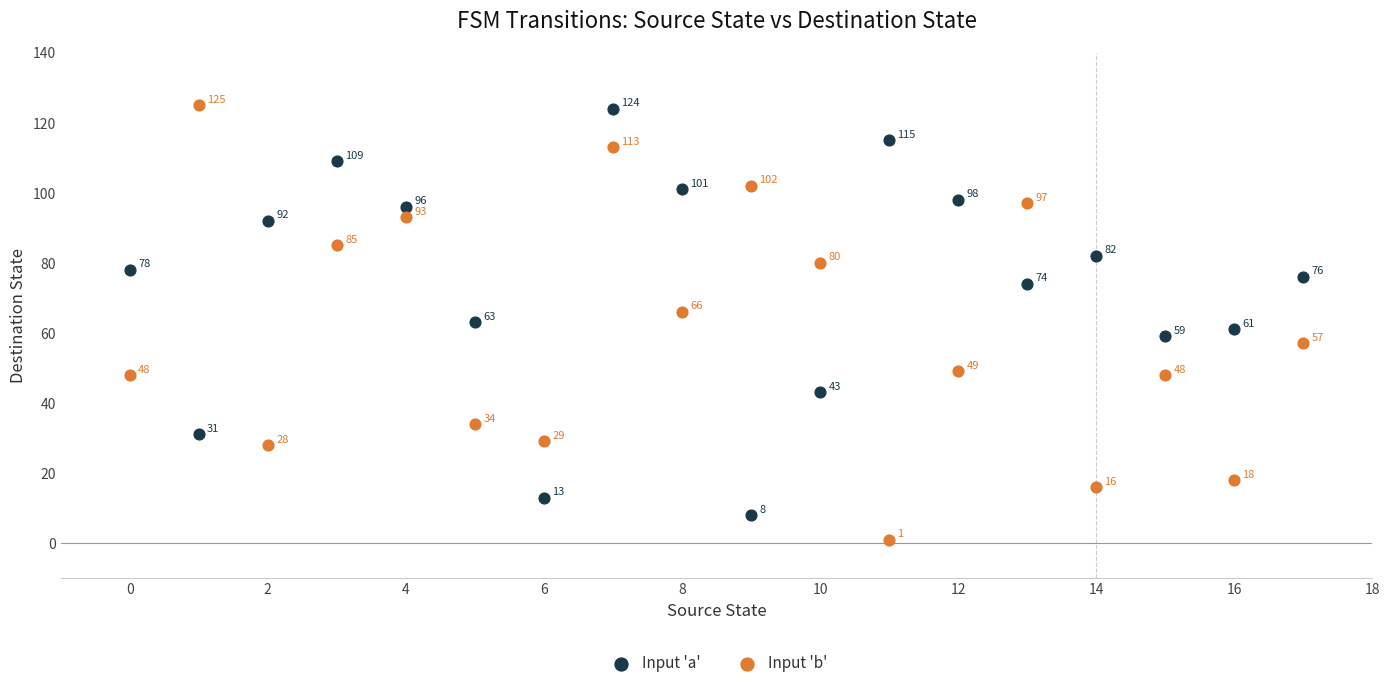

Which series has the largest Y range (max minus min)?

Input 'b'